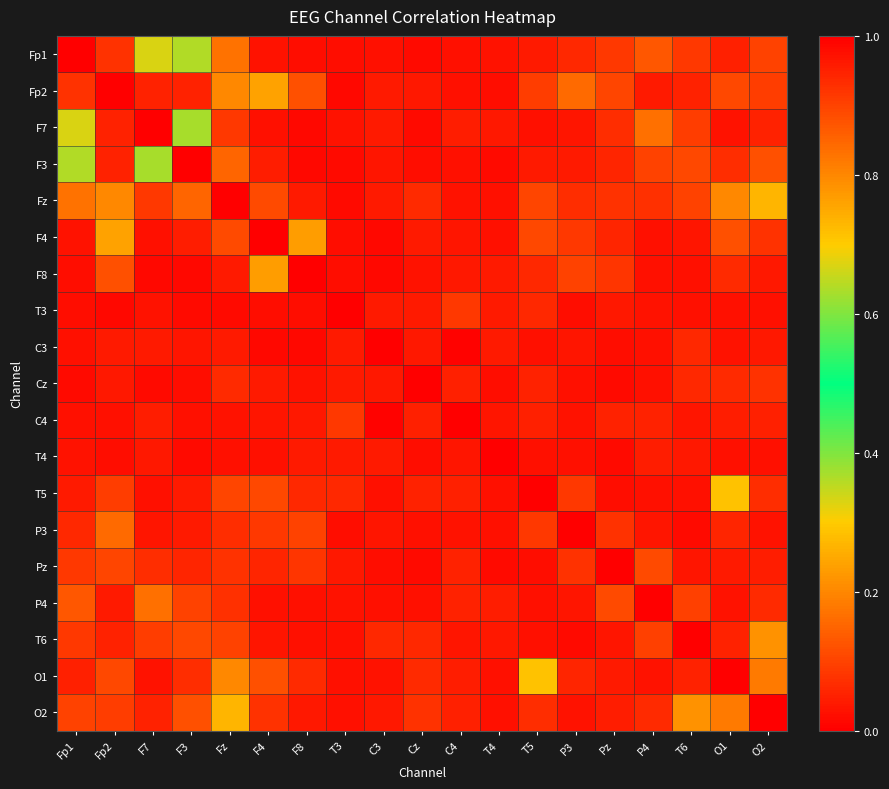

List the series in order of their peak value, lowest first.

Fp1, Fp2, F7, F3, Fz, F4, F8, T3, C3, Cz, C4, T4, T5, P3, Pz, P4, T6, O1, O2